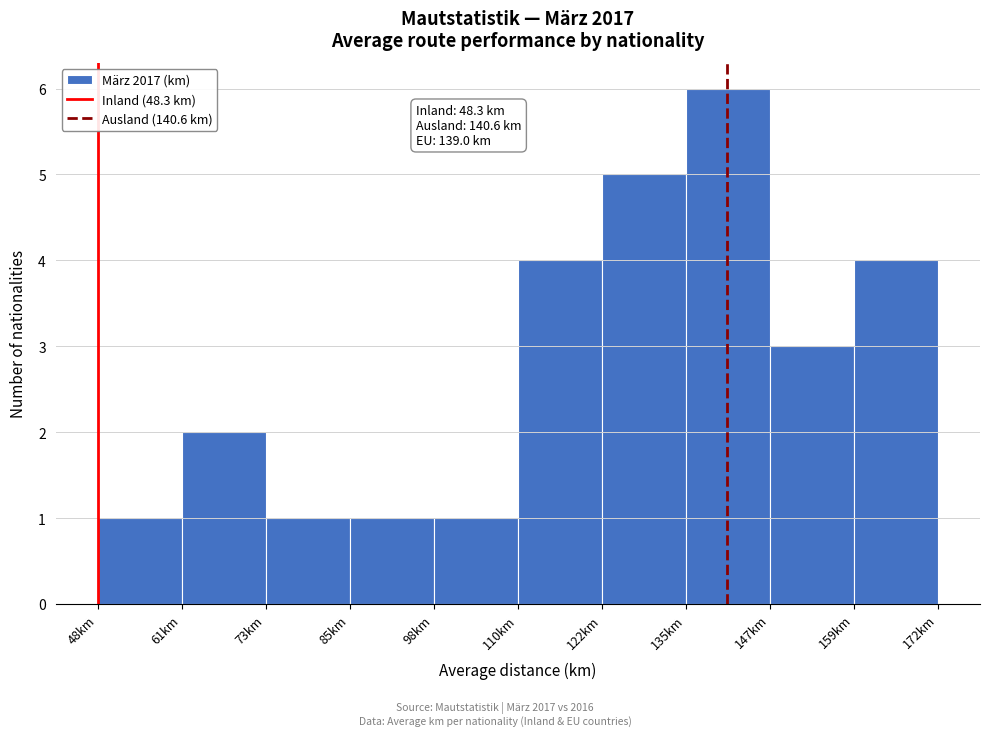

Which range on the x-axis has the tallest bar?

134 to 146